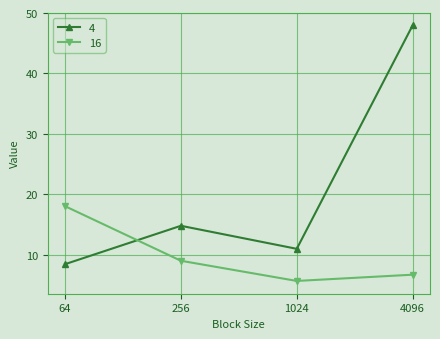

In 16, how many points are lower than both neighbors (excluding endpoints)?

1